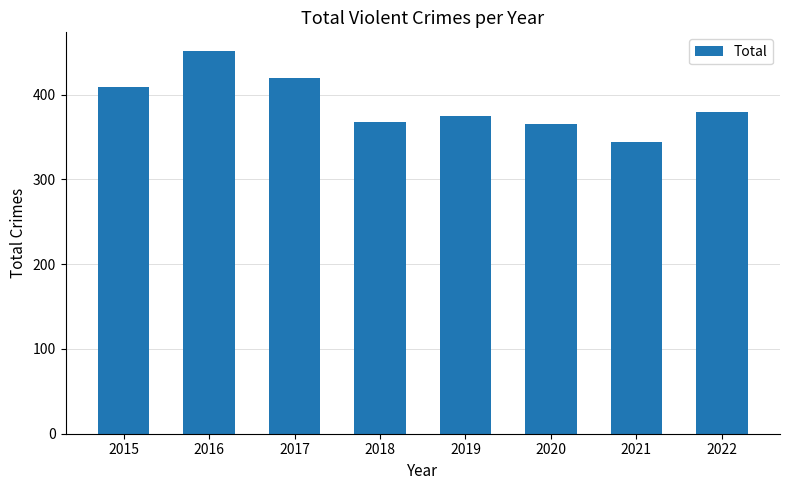

What value does the data have at 2018, to the nearest 10?

370